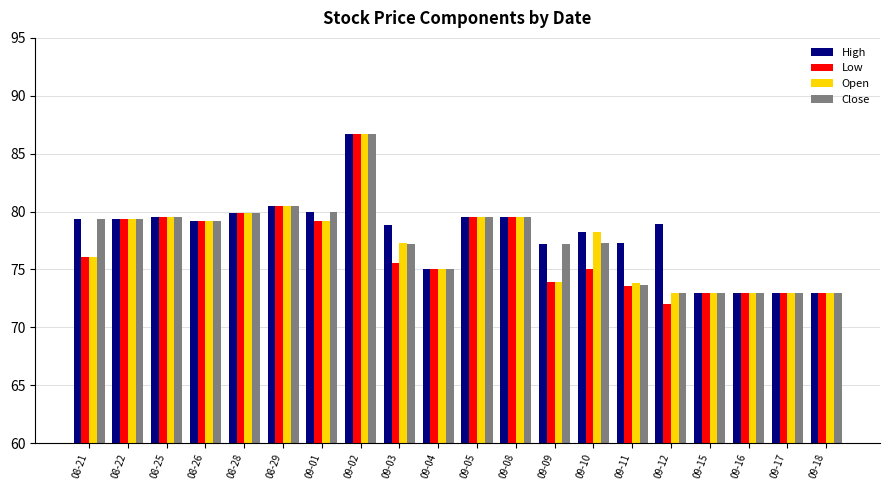

What is the sum of all Low values?

1536.5